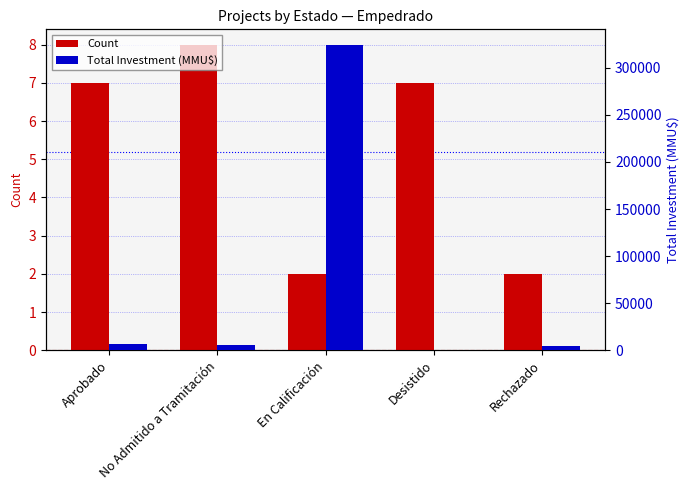

What is the value of the Total Investment (MMU$) bar at the 5th from the left?

4000